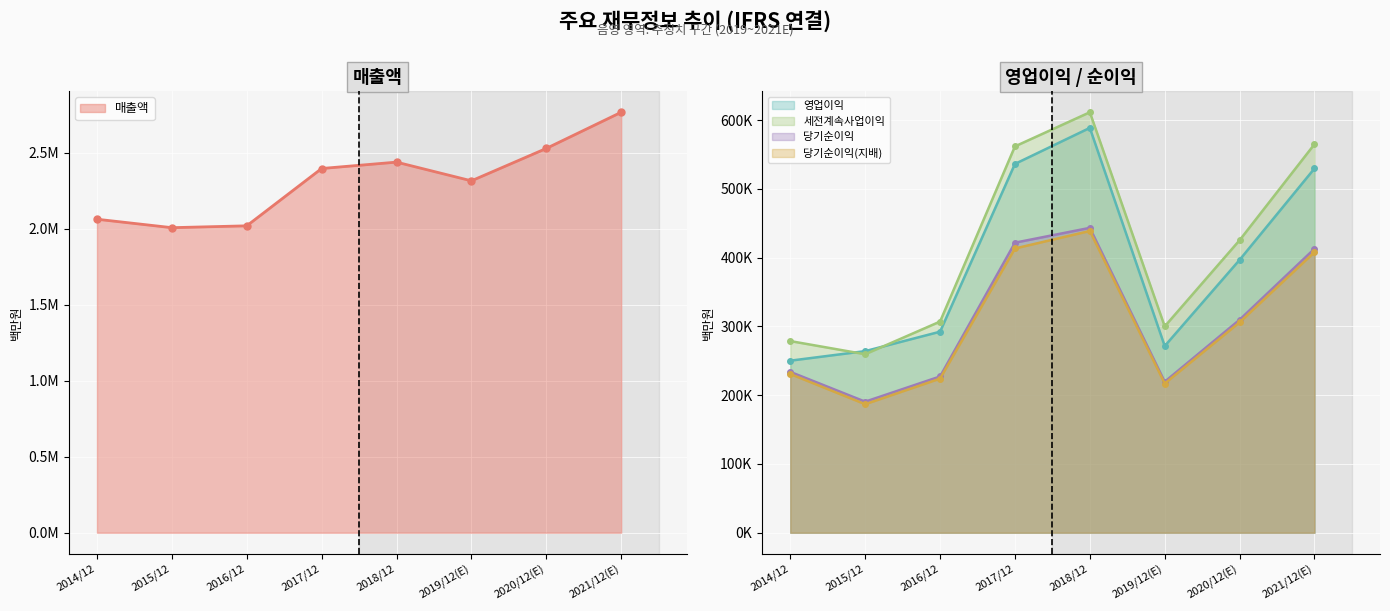

Is it true that 매출액 equals 2018667 at 2016/12?

True